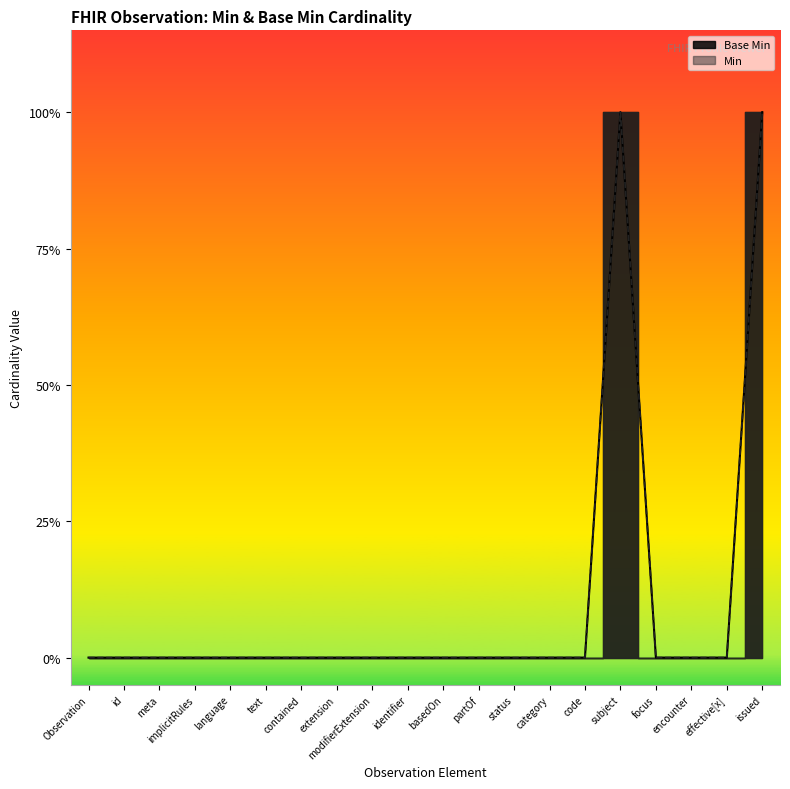

True or false: the data shows 1 at identifier.

False